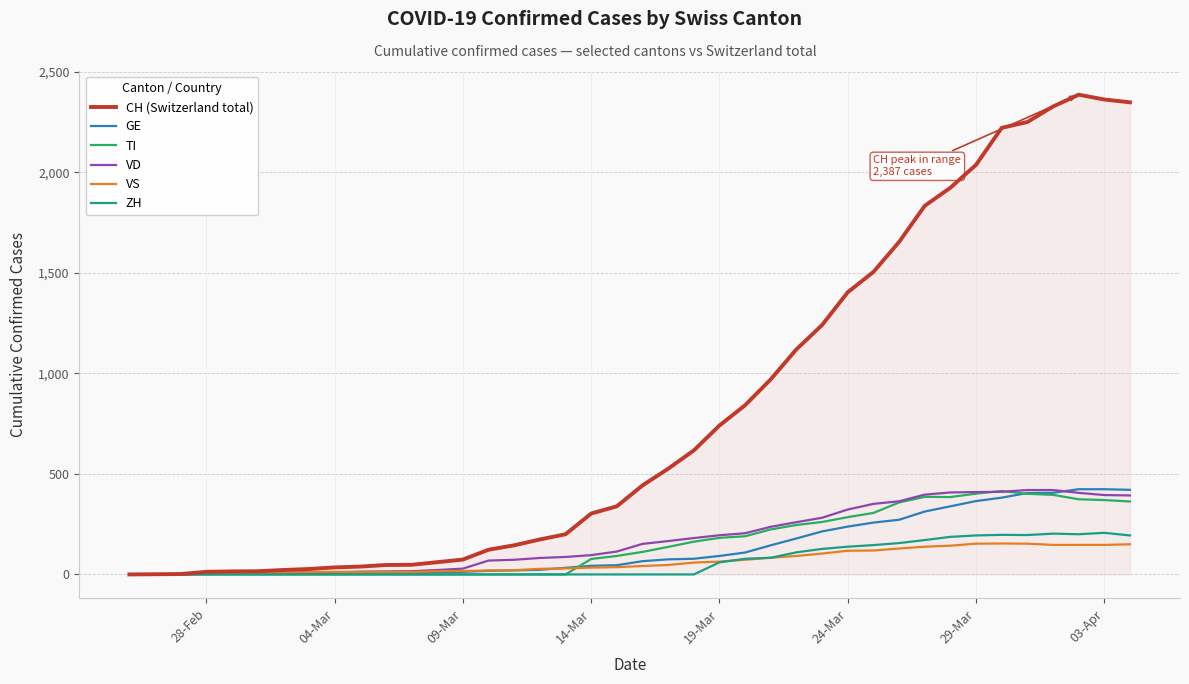

What is the average value of the GE series?

136